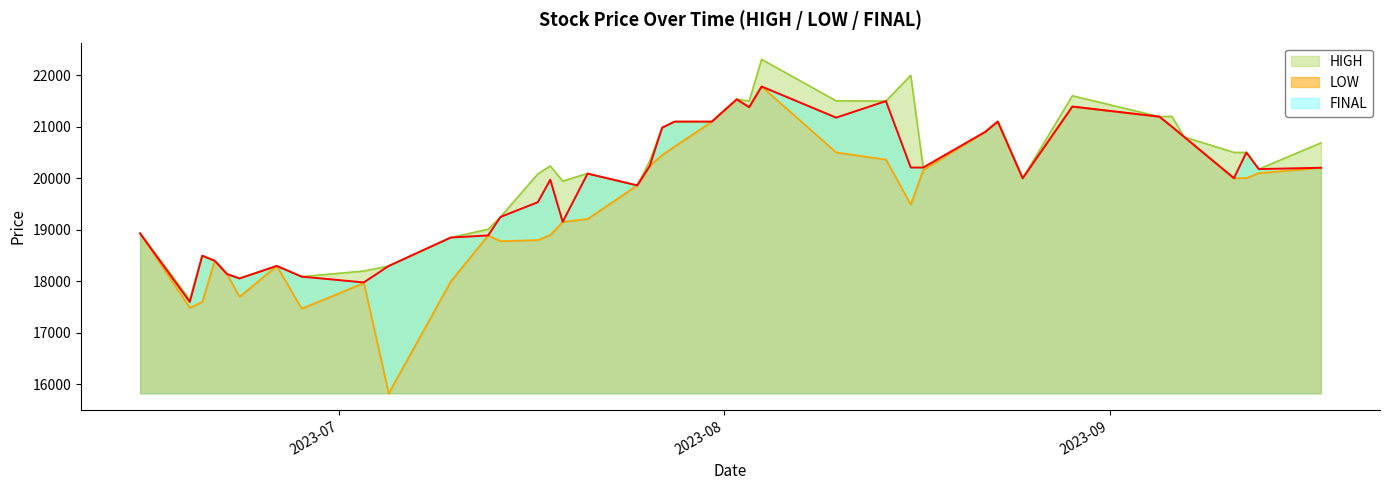

At which category does the chart reach its minimum across all series?

2023-07-05